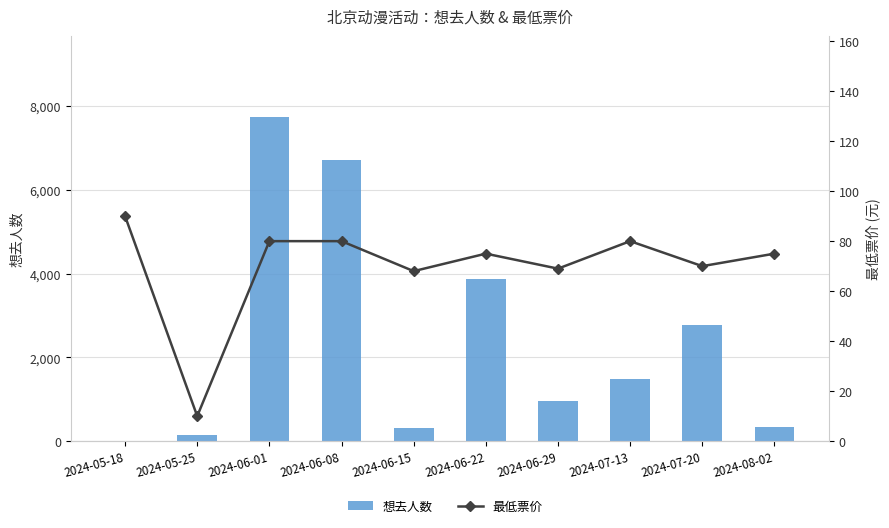

Which series has the largest total across all categories?

想去人数